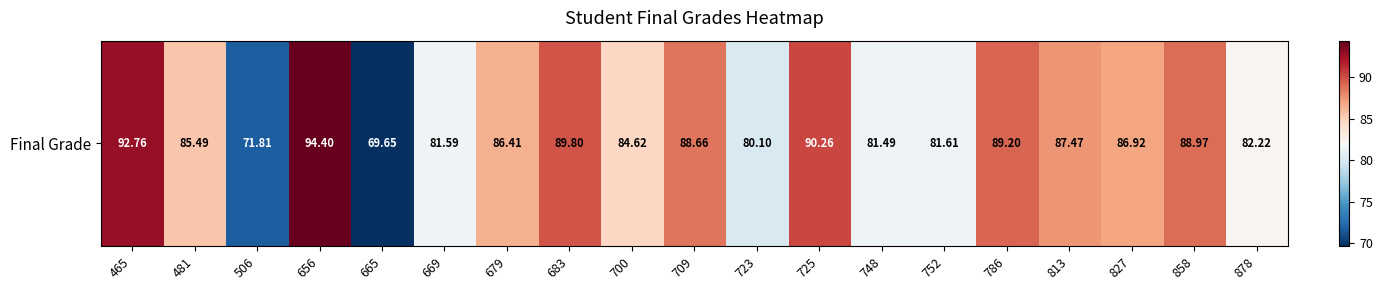

True or false: the data shows 31.8 at 481.

False